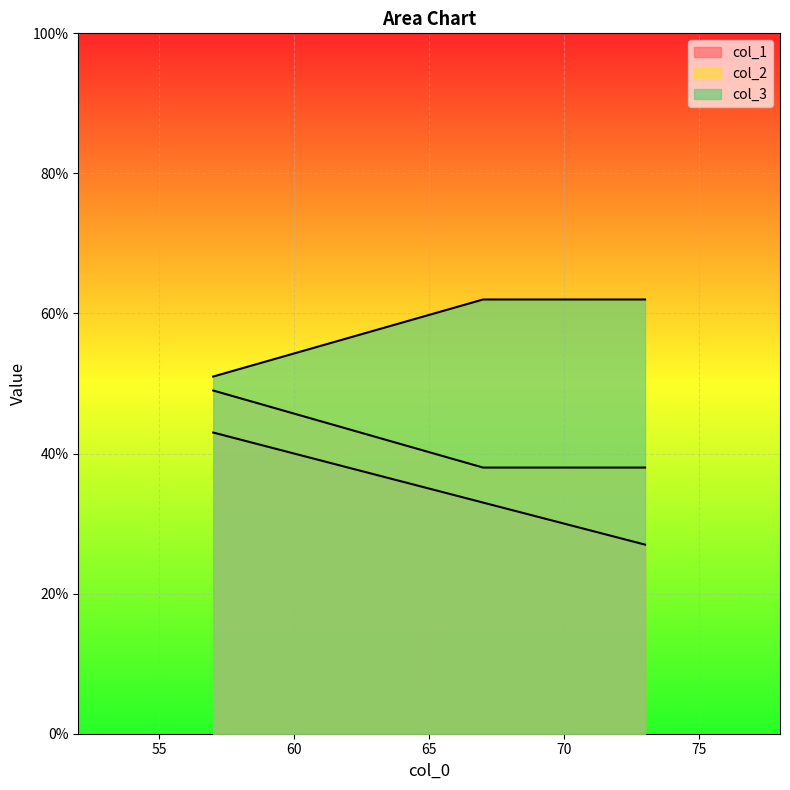

What is the sum of all col_1 values?

103